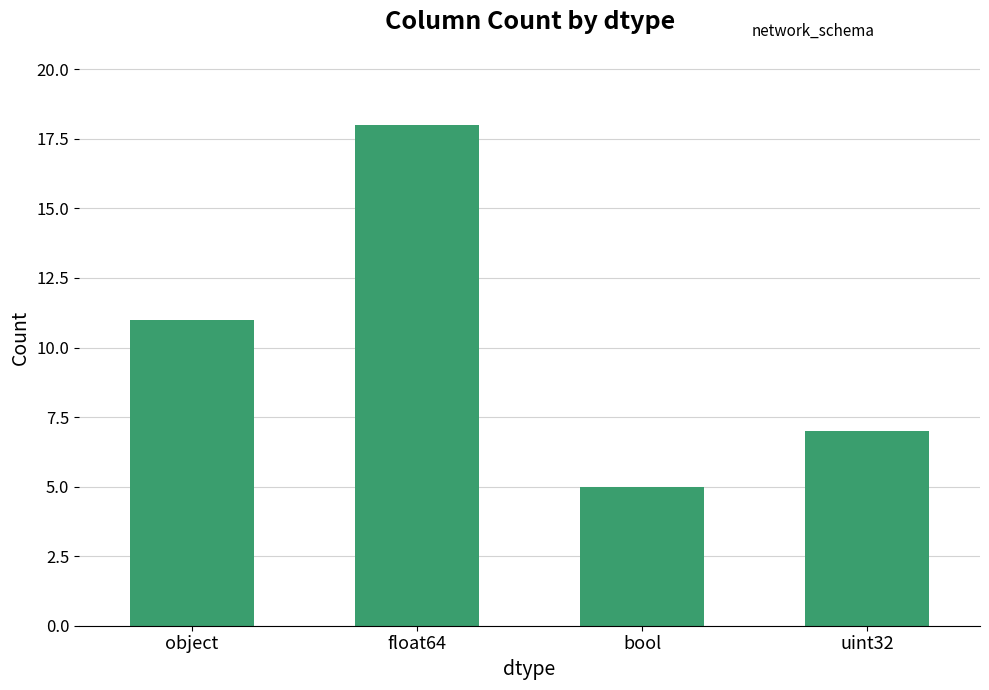

At which category does the chart reach its peak across all series?

float64